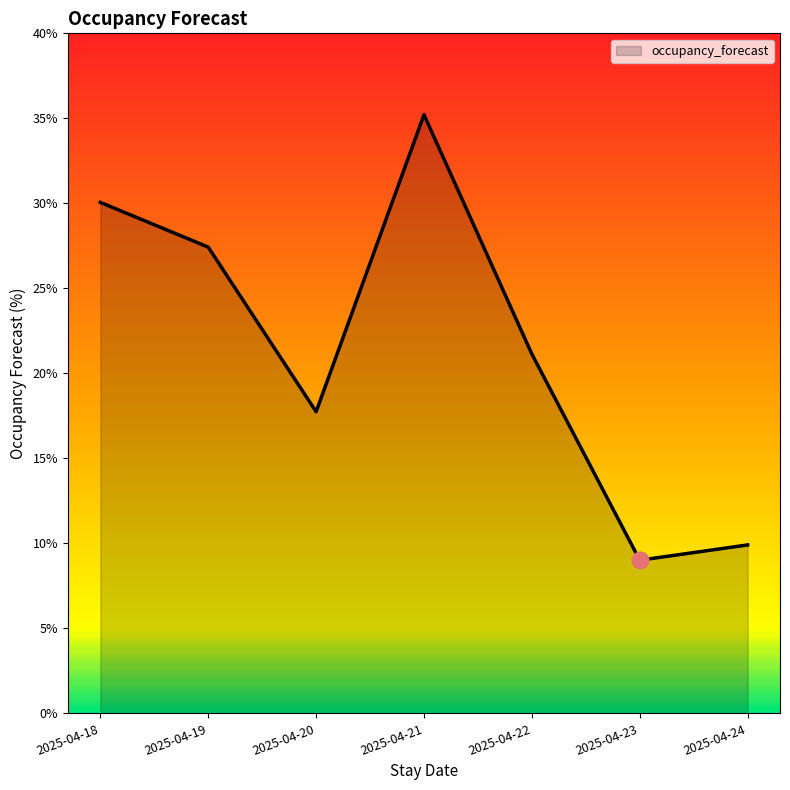

Where is the data nearest to the value 22?

2025-04-22